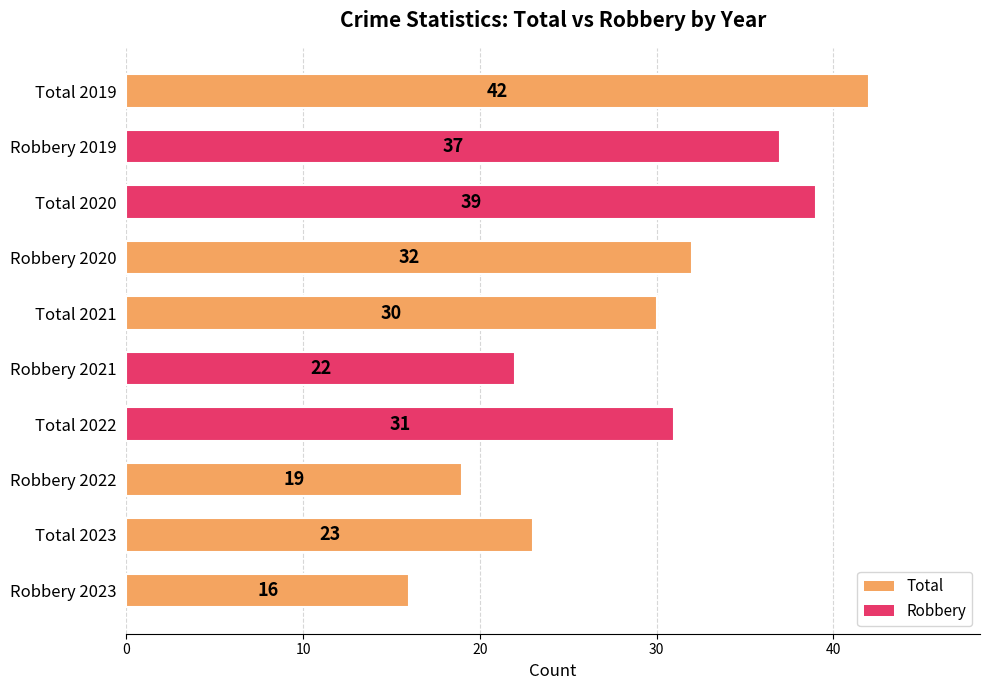

The chart shows a value of 19 at Robbery 2022. True or false?

True